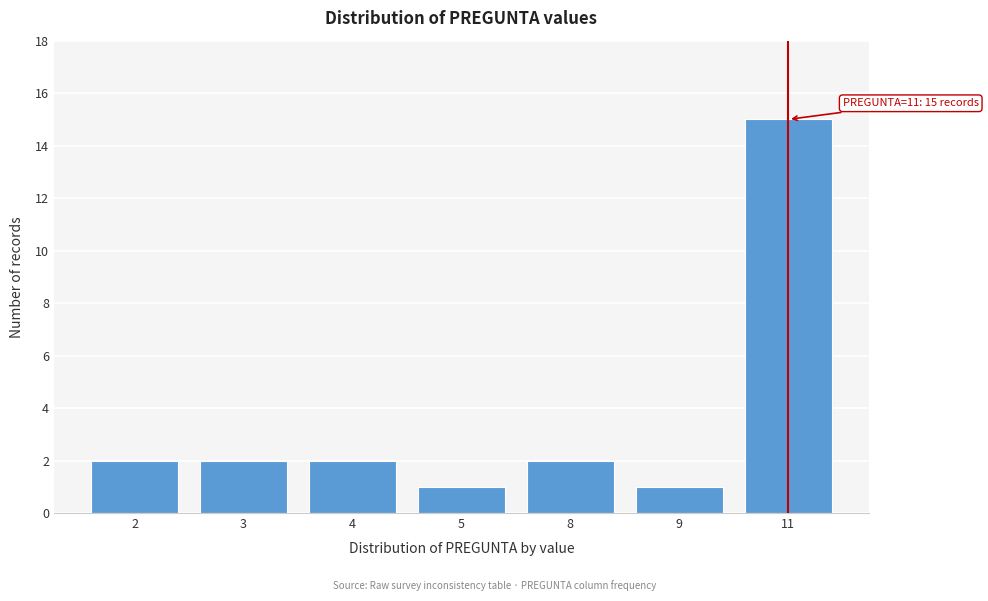

Reading right to left, extract all data points from this chart.

11=15	9=1	8=2	5=1	4=2	3=2	2=2